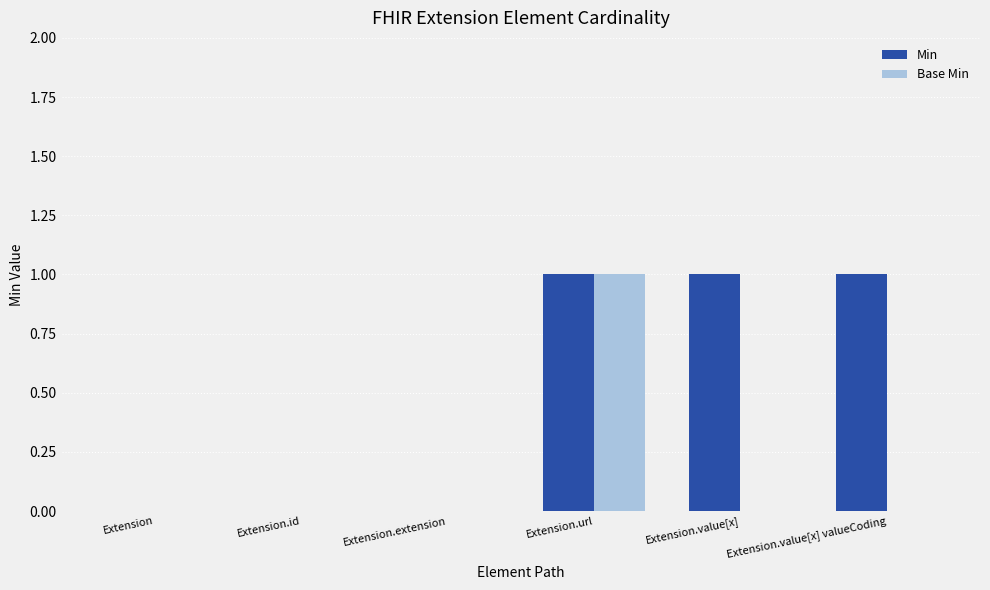

Which series has the largest total across all categories?

Min